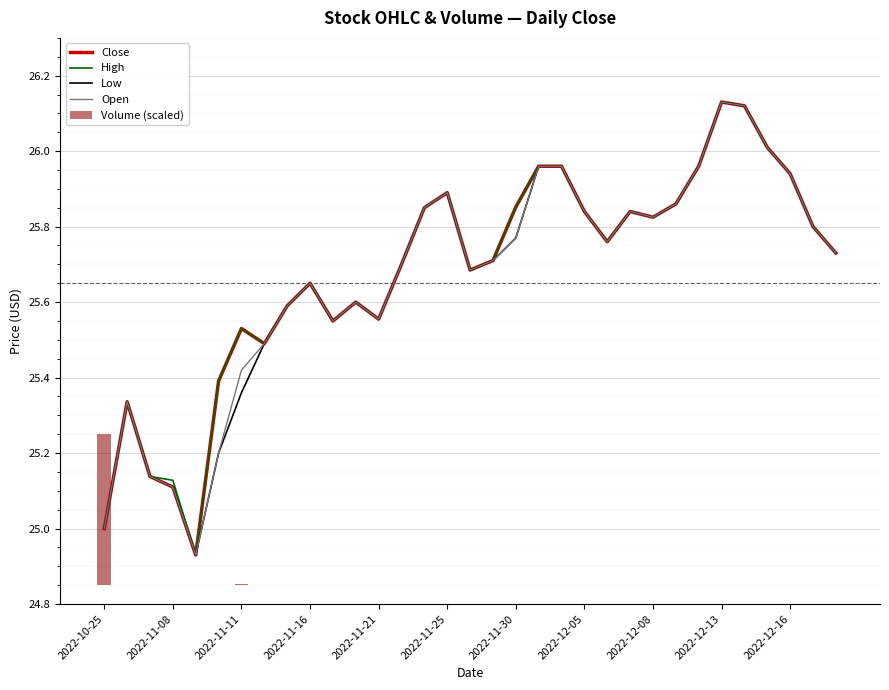

At which label is Open closest to 25?

2022-10-25